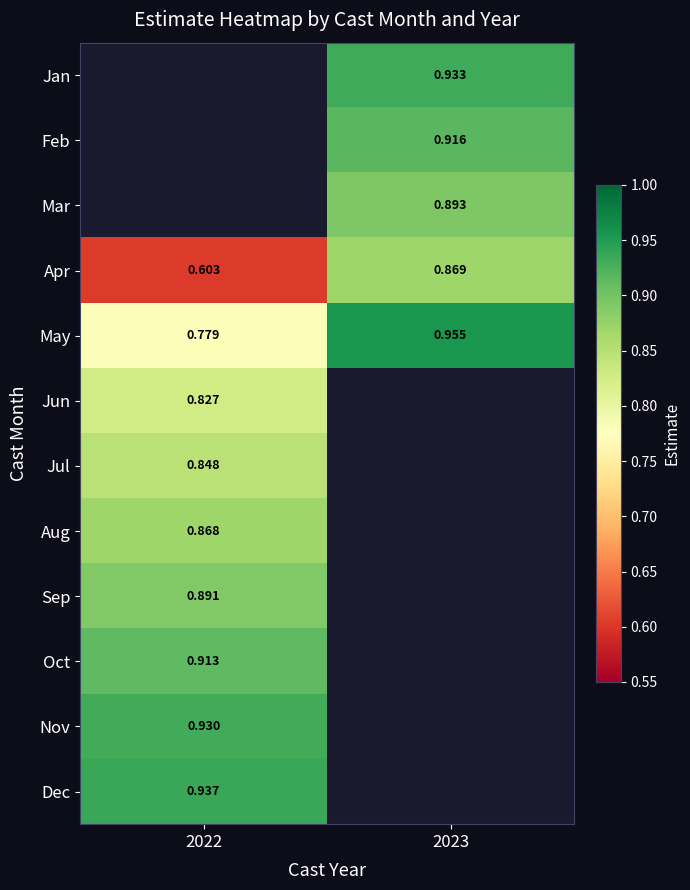

Is the value of Apr at 2022 greater than the value of Aug at 2022?

No